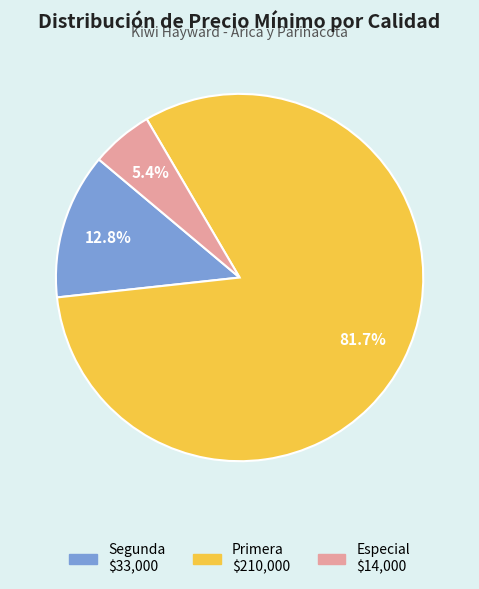

Does any single category account for the majority?

Yes